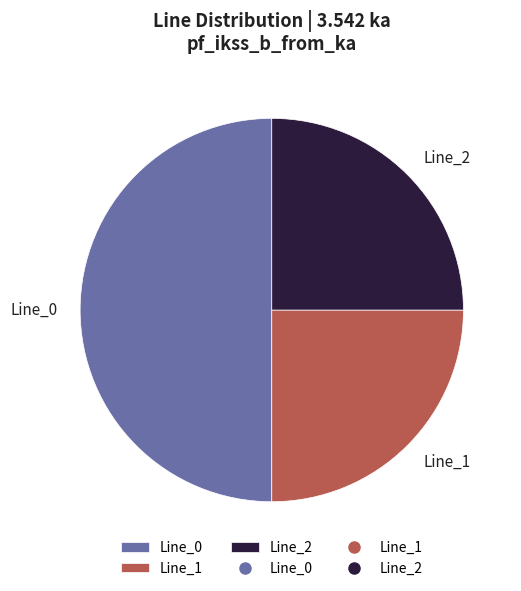

What is the ratio of the value at Line_2 to the value at Line_0?

0.5